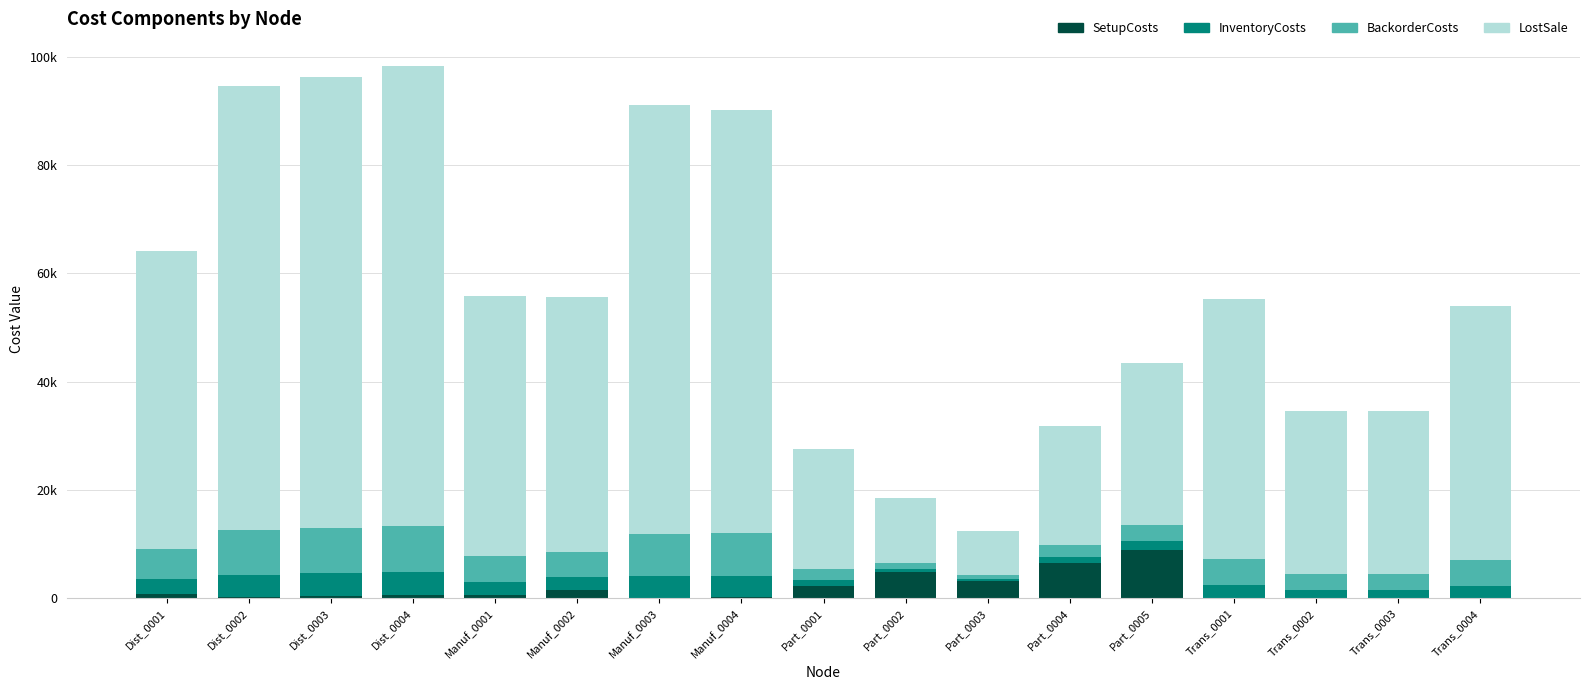

What is the sum of all SetupCosts values?

30524.8